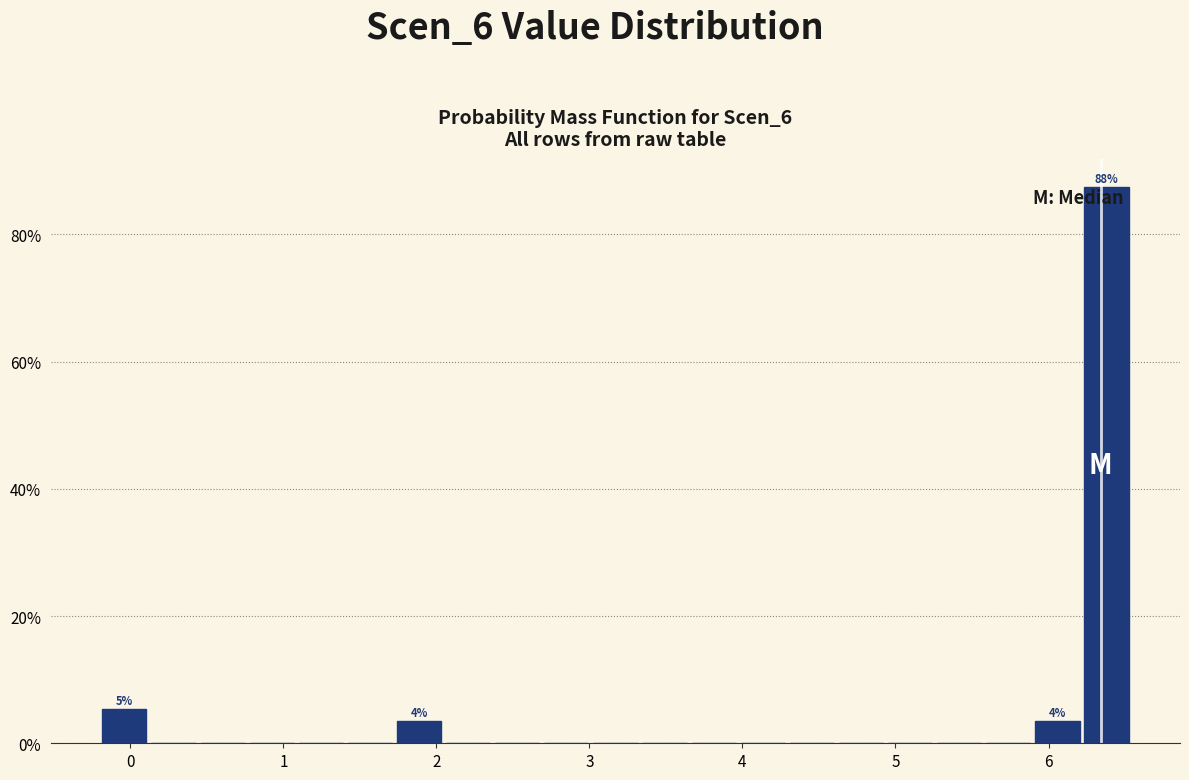

Read against the x-axis, roughly where is the centre of the tallest bar?

6.4